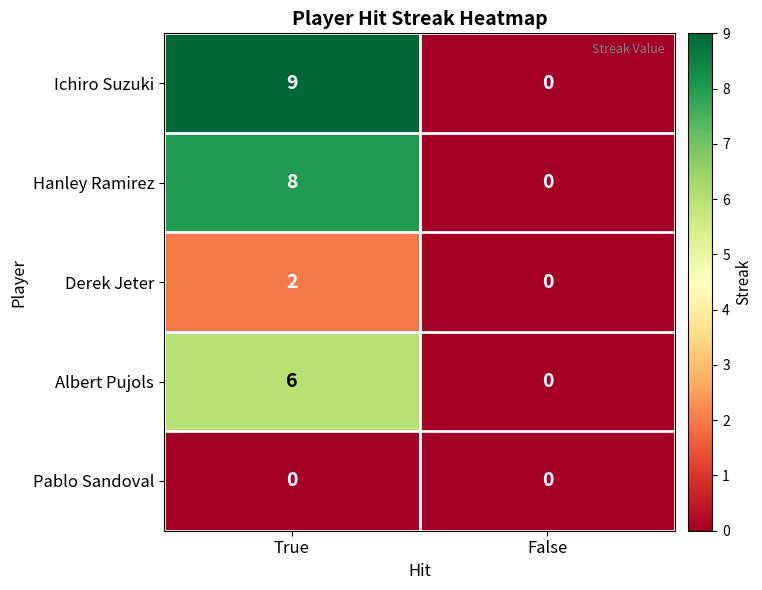

Rank the series at True from lowest to highest value.

Pablo Sandoval, Derek Jeter, Albert Pujols, Hanley Ramirez, Ichiro Suzuki